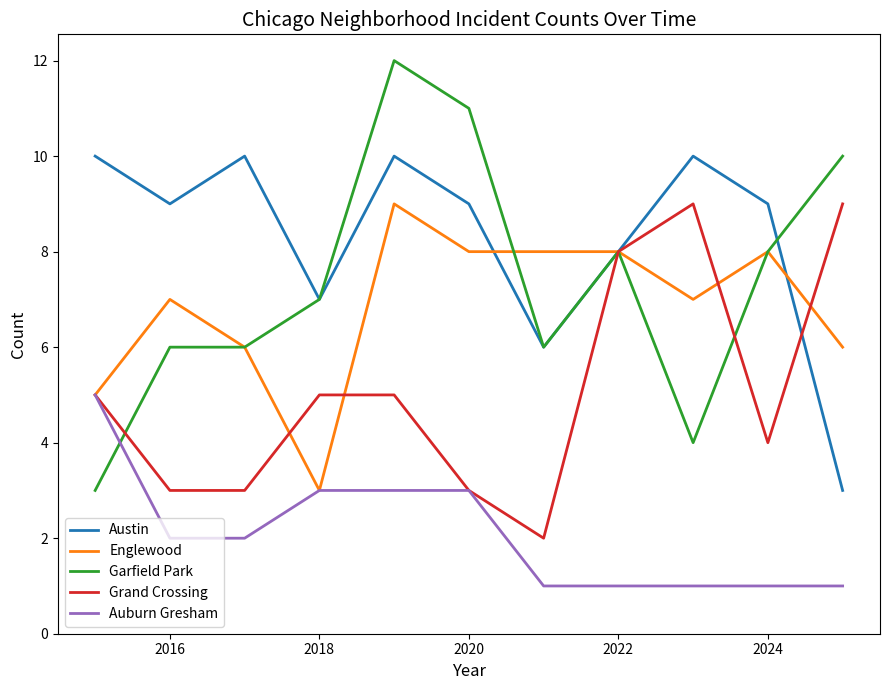

Which series has the widest spread of values?

Garfield Park